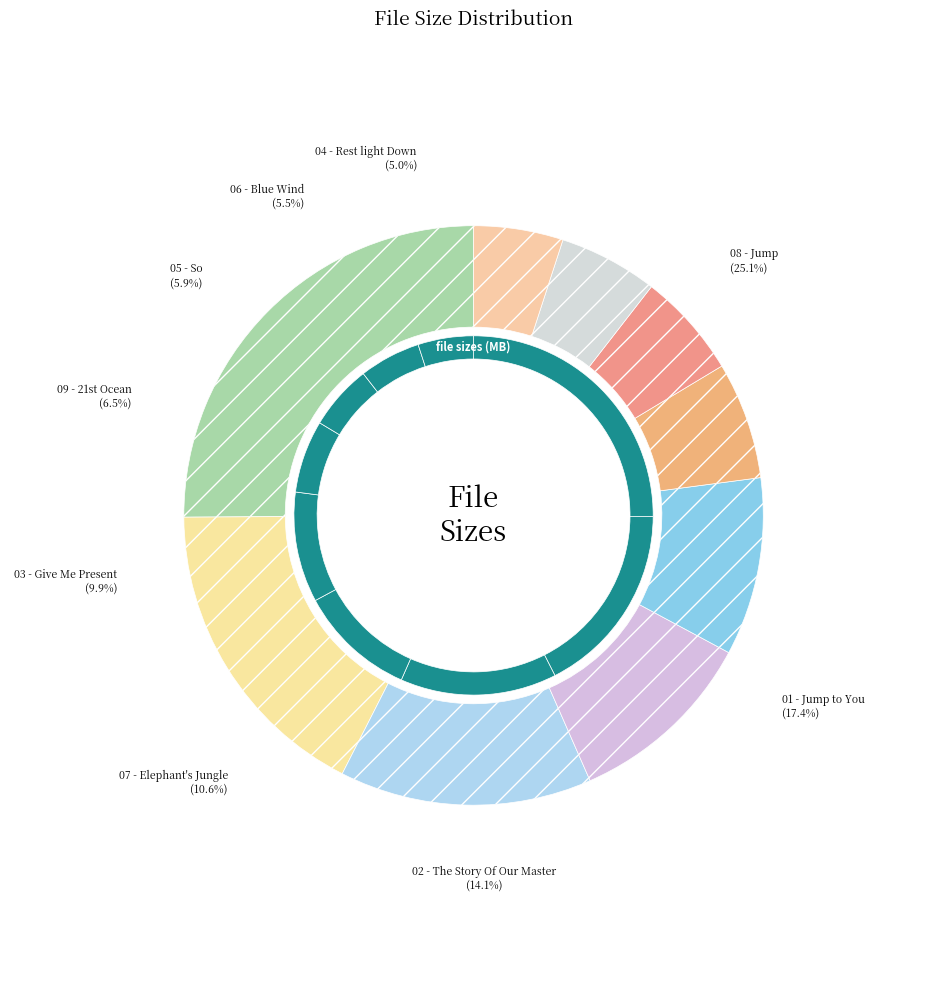

The 08 - Jump .flac slice represents 34% of the pie. True or false?

False